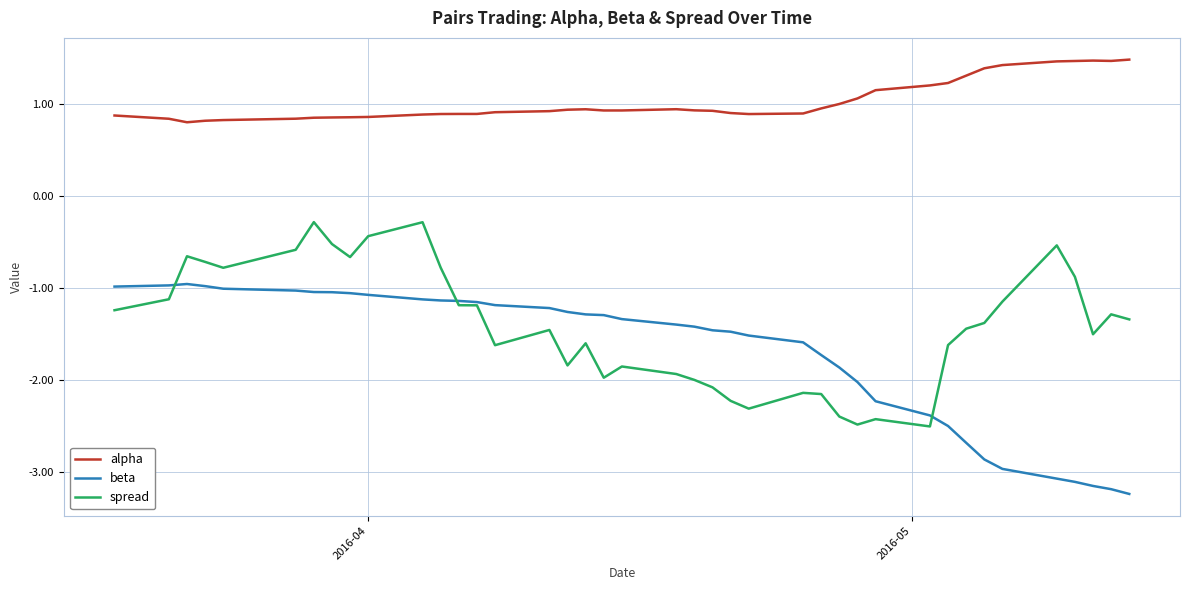

Which series has the largest range (max minus min)?

beta